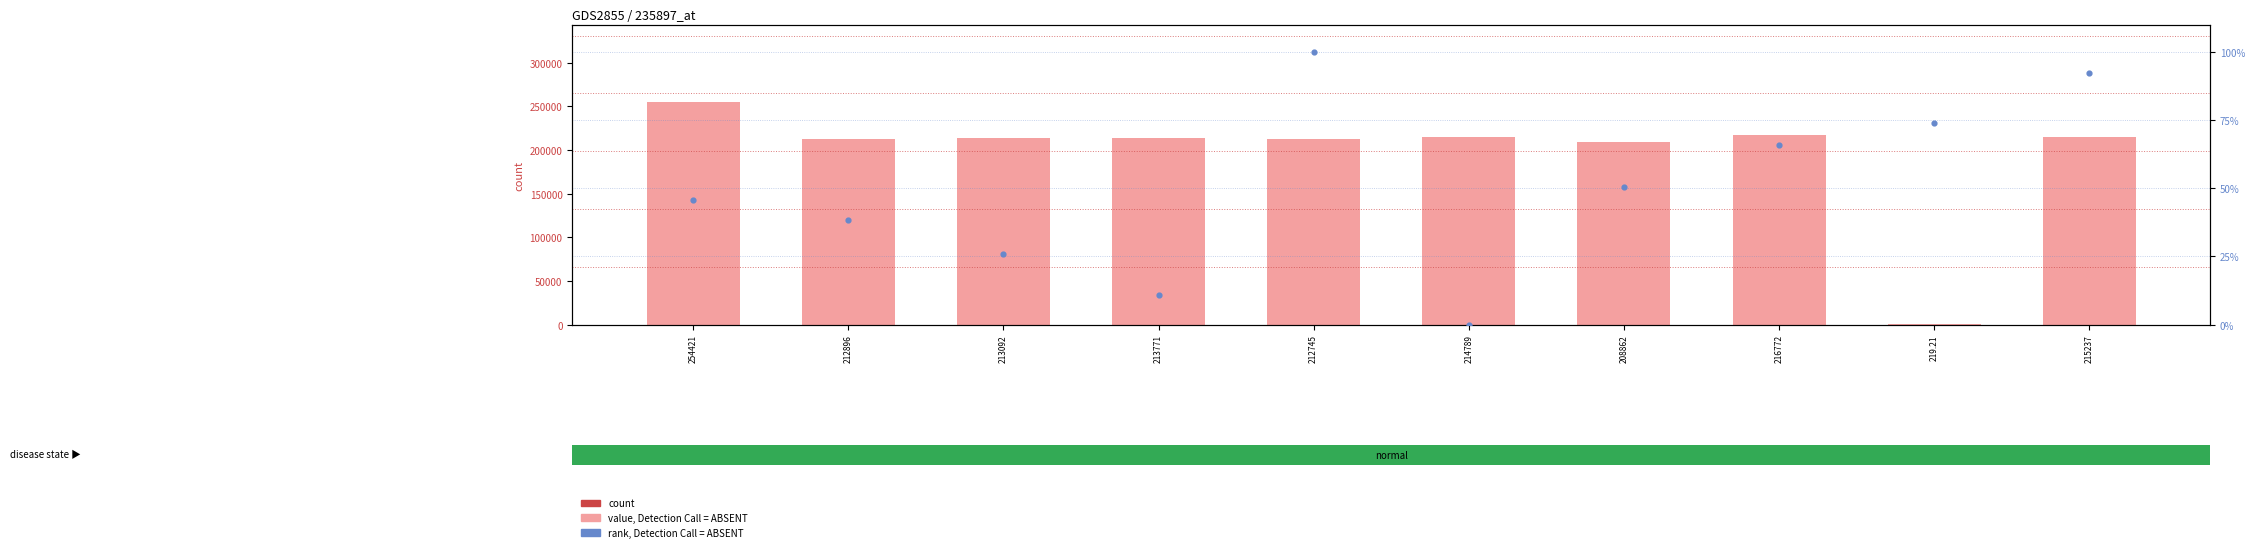

Which series has the widest spread of Y values?

value, Detection Call = ABSENT